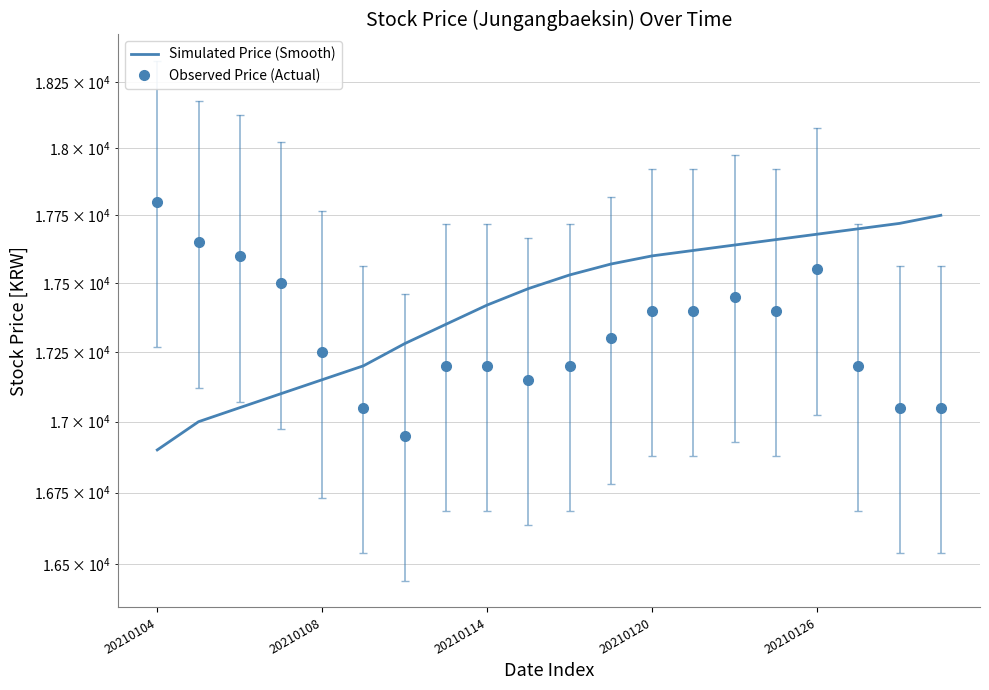

Is the value of Simulated Price (Smooth) at 9 greater than the value of Observed Price (Actual) at 12?

Yes